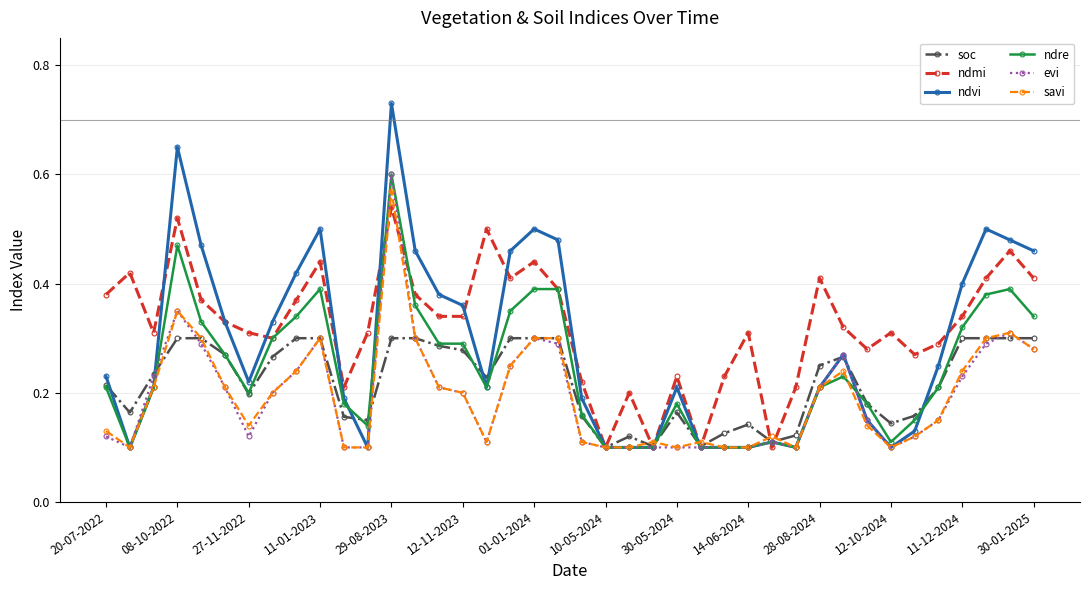

How many soc values are between 0 and 1?

40